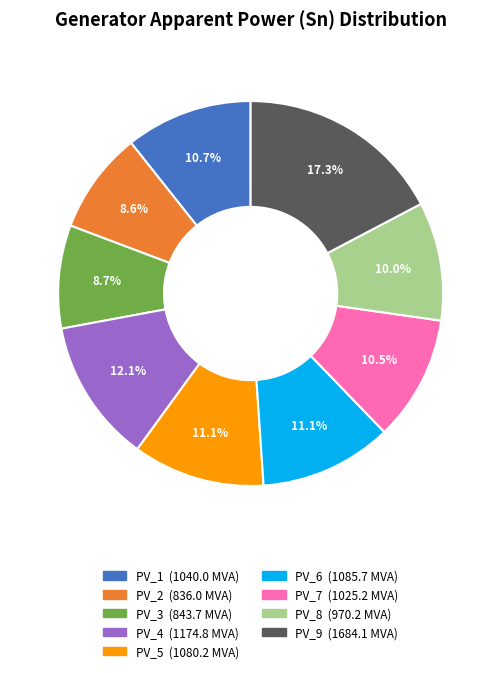

Is it true that PV_2 is 9% of the pie?

True